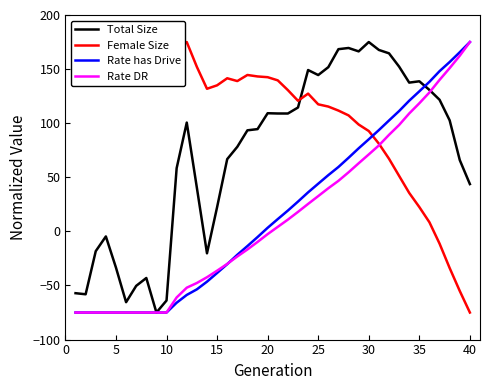

What is the maximum value for Rate DR?

175.0